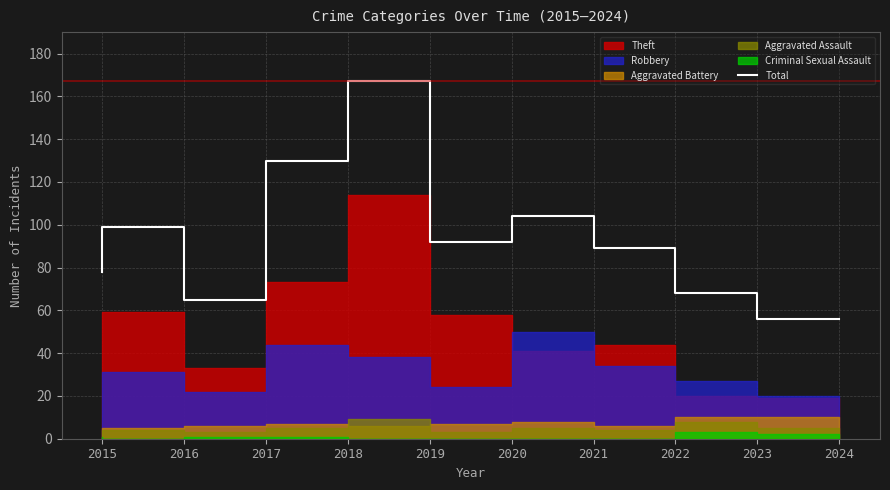

Is it true that the value at 2022 is 89?

True